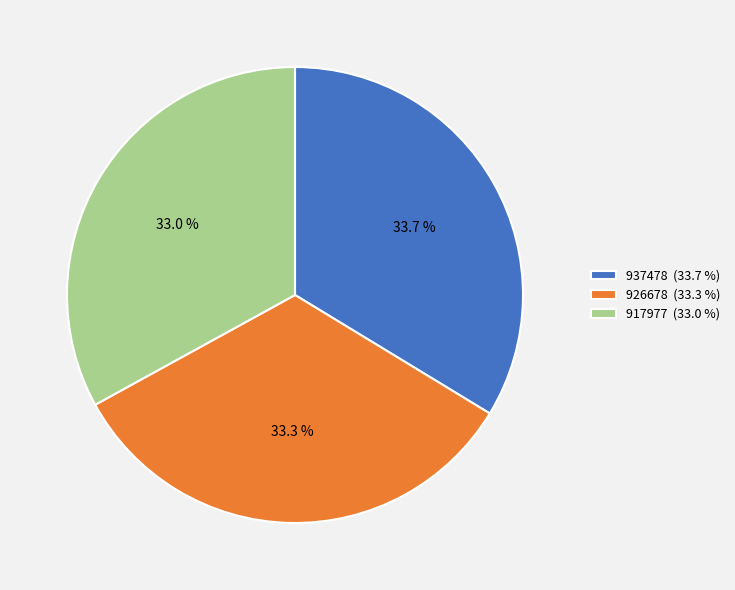

Does 917977 account for over 50% of the chart?

No